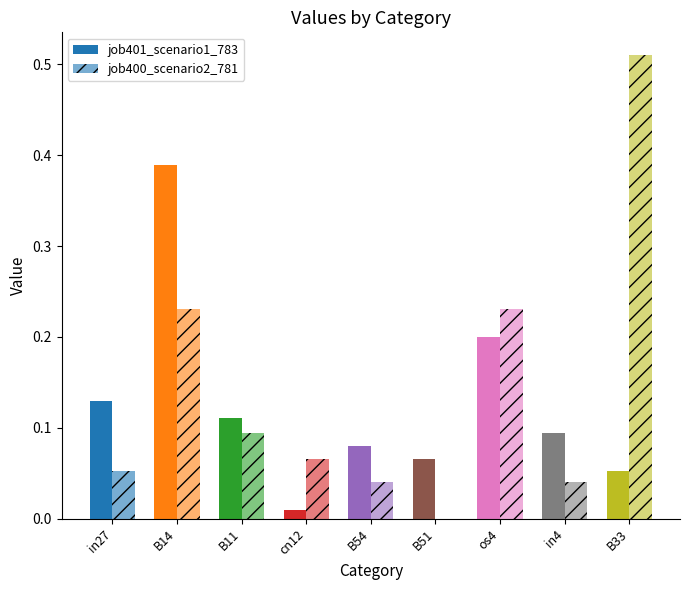

Which series has the largest range (max minus min)?

job400_scenario2_781